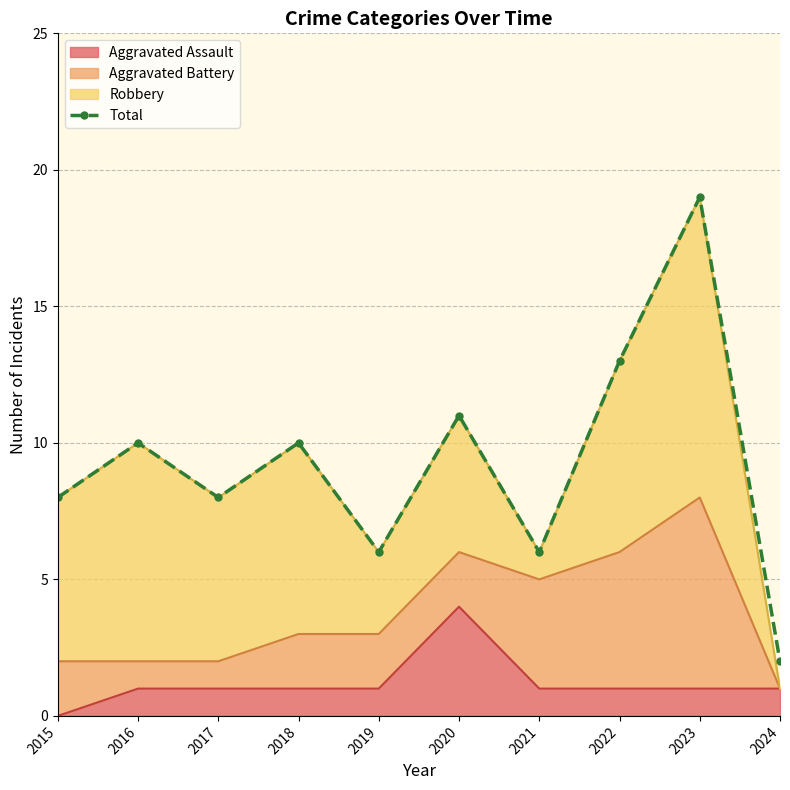

Where is the first local maximum?

2016